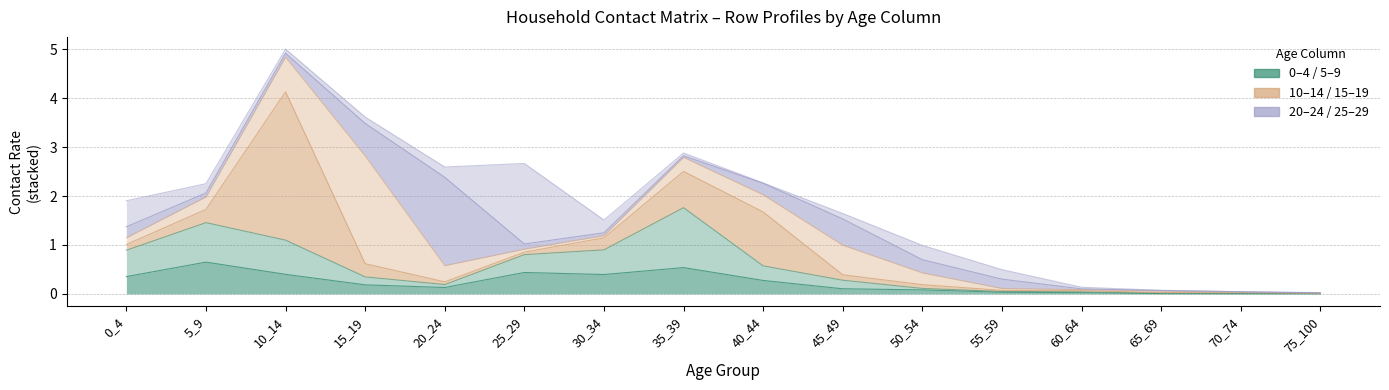

Rank the categories by 20_24 value from highest to lowest.

20_24, 15_19, 45_49, 50_54, 40_44, 0_4, 55_59, 25_29, 5_9, 10_14, 30_34, 35_39, 60_64, 65_69, 70_74, 75_100